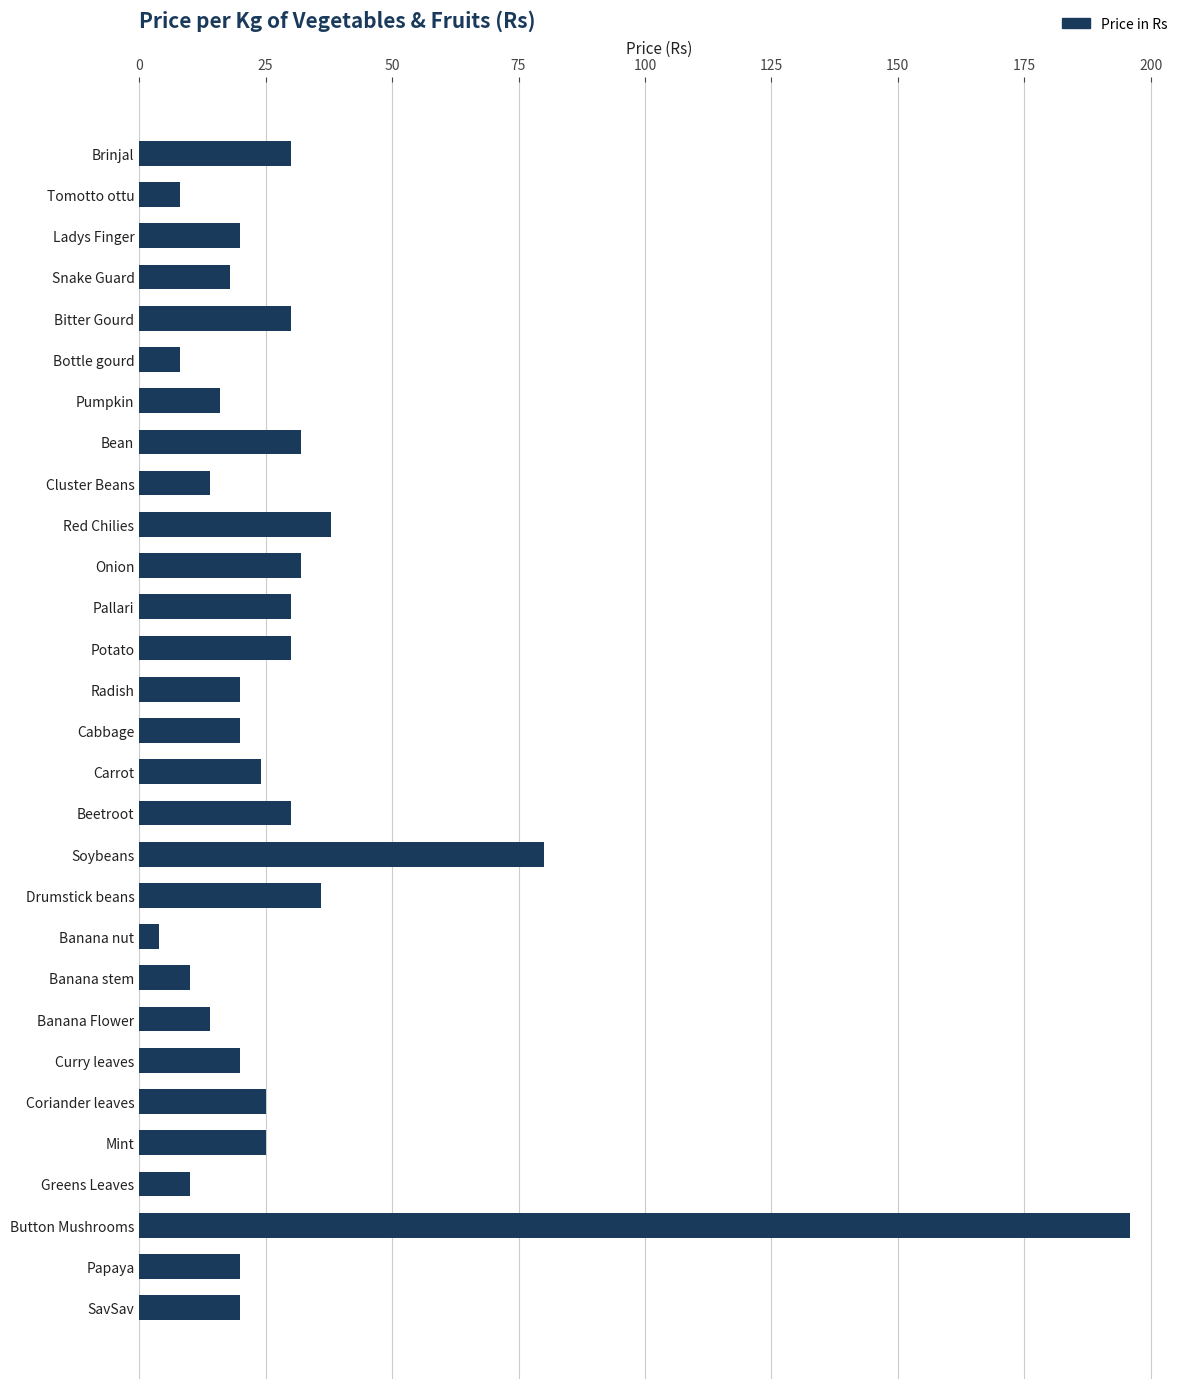

What is the sum of the values at Papaya and Radish?

40